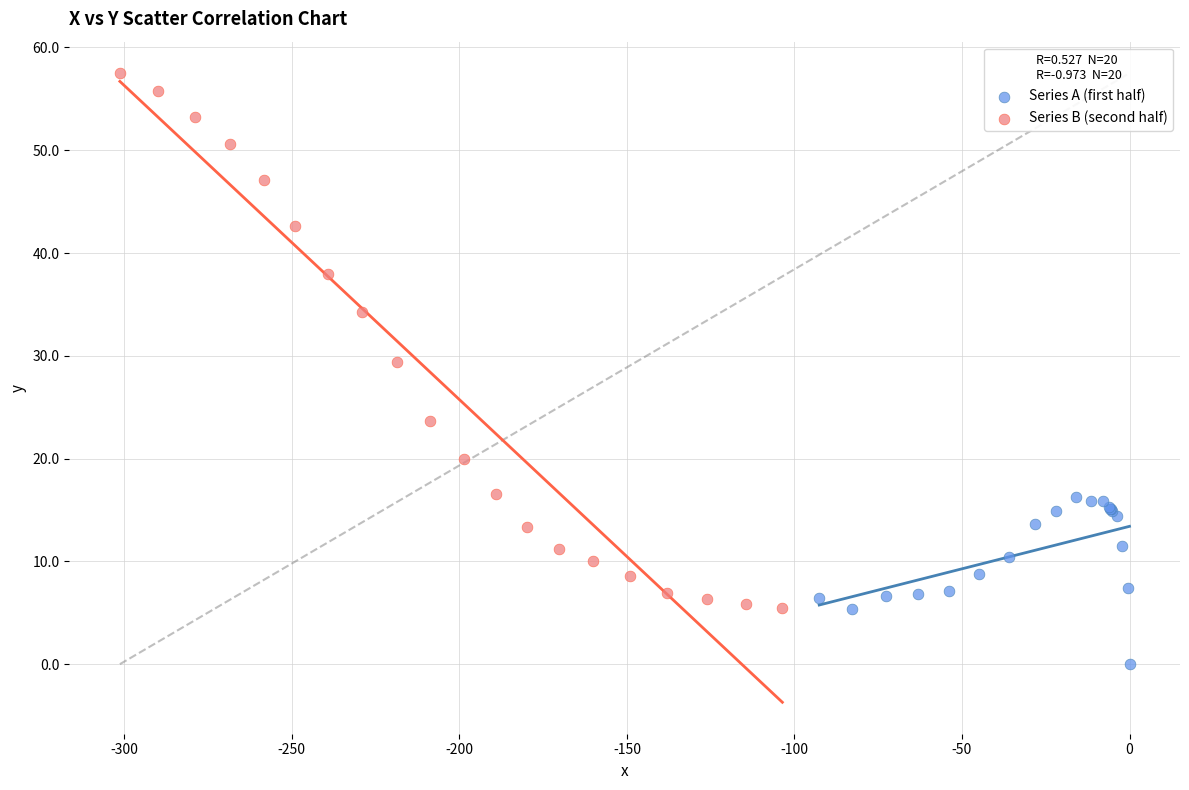

Which series reaches the minimum Y coordinate?

Series A (first half)